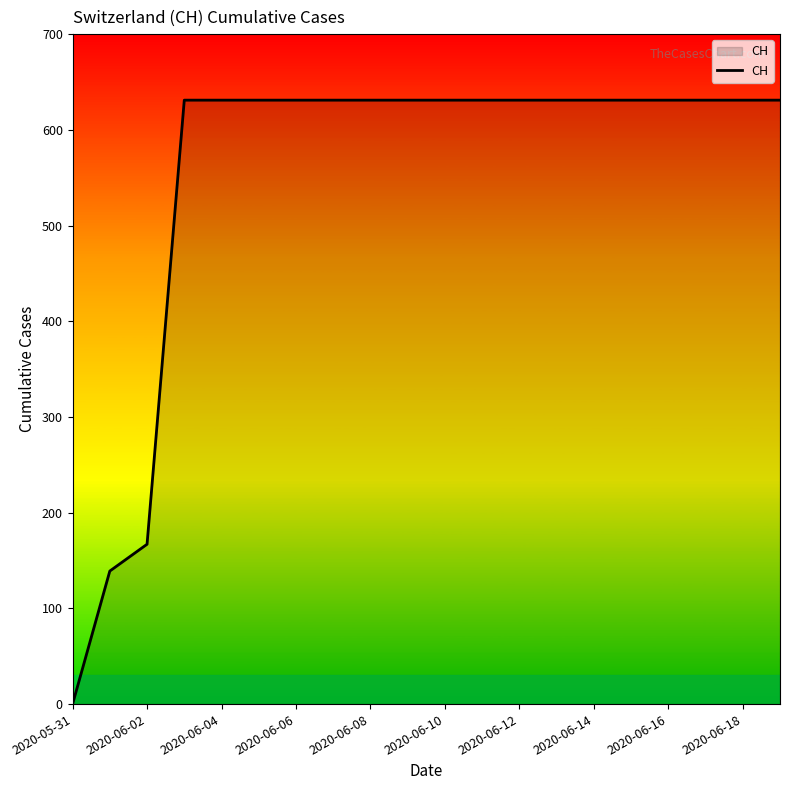

What is the greatest value displayed?

631